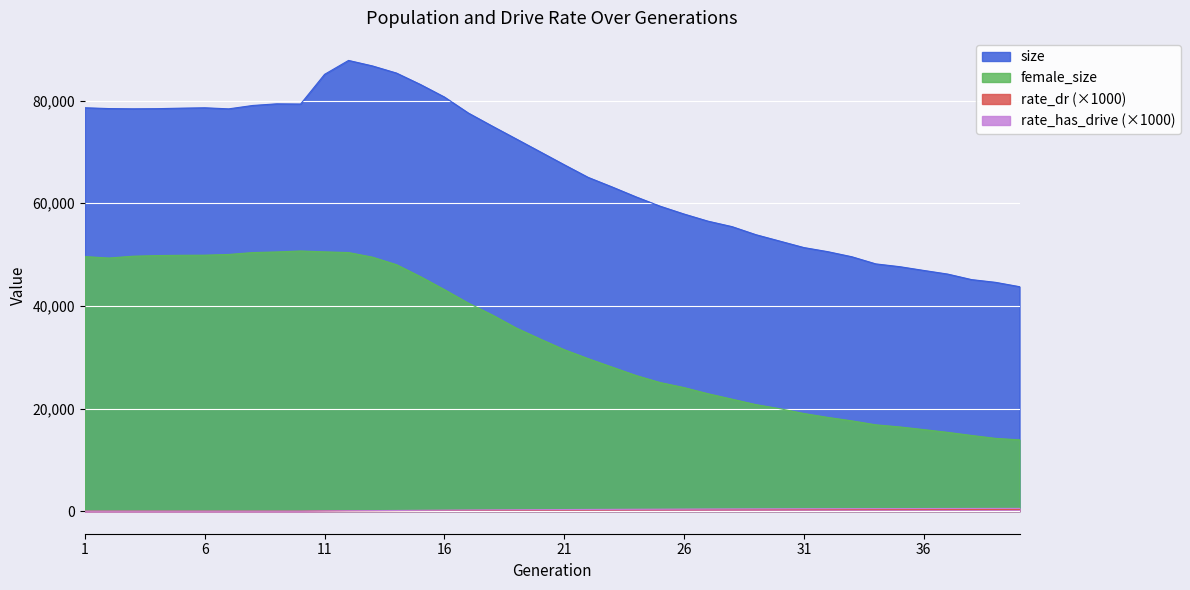

Reading left to right, extract all data points from this chart.

size: 1=78603.0	2=78445.0	3=78398.0	4=78425.0	5=78523.0	6=78599.0	7=78390.0	8=79047.0	9=79368.0	10=79330.0	11=85112.0	12=87825.0	13=86750.0	14=85365.0	15=83137.0	16=80698.0	17=77574.0	18=75022.0	19=72525.0	20=70016.0	21=67502.0	22=65036.0	23=63171.0	24=61234.0	25=59429.0	26=57897.0	27=56507.0	28=55446.0	29=53870.0	30=52617.0	31=51365.0	32=50563.0	33=49575.0	34=48183.0	35=47639.0	36=46908.0	37=46198.0	38=45118.0	39=44587.0	40=43740.0
female_size: 1=49603.0	2=49323.0	3=49676.0	4=49800.0	5=49854.0	6=49878.0	7=50020.0	8=50387.0	9=50510.0	10=50698.0	11=50526.0	12=50391.0	13=49492.0	14=48031.0	15=45702.0	16=43172.0	17=40541.0	18=38227.0	19=35683.0	20=33540.0	21=31469.0	22=29719.0	23=28070.0	24=26432.0	25=25065.0	26=24083.0	27=22884.0	28=21827.0	29=20766.0	30=19965.0	31=19033.0	32=18269.0	33=17603.0	34=16827.0	35=16416.0	36=15899.0	37=15360.0	38=14753.0	39=14184.0	40=13897.0
rate_dr: 1=0.0	2=0.0	3=0.0	4=0.0	5=0.0	6=0.0	7=0.0	8=0.0	9=0.0	10=0.0	11=52.0	12=84.7	13=95.8	14=110.0	15=128.0	16=142.5	17=155.7	18=168.9	19=182.7	20=196.0	21=208.3	22=218.7	23=229.0	24=240.2	25=248.7	26=257.8	27=267.3	28=275.9	29=281.6	30=289.0	31=296.8	32=301.7	33=310.2	34=314.1	35=318.6	36=324.7	37=329.4	38=333.6	39=340.3	40=342.9
rate_has_drive: 1=0.0	2=0.0	3=0.0	4=0.0	5=0.0	6=0.0	7=0.0	8=0.0	9=0.0	10=0.0	11=52.0	12=91.5	13=113.9	14=141.2	15=174.0	16=201.0	17=226.2	18=250.2	19=274.2	20=297.7	21=320.4	22=338.4	23=356.0	24=376.3	25=390.1	26=405.6	27=422.6	28=437.7	29=448.4	30=460.1	31=473.2	32=481.1	33=492.9	34=501.3	35=507.0	36=517.6	37=526.2	38=533.2	39=541.6	40=546.9